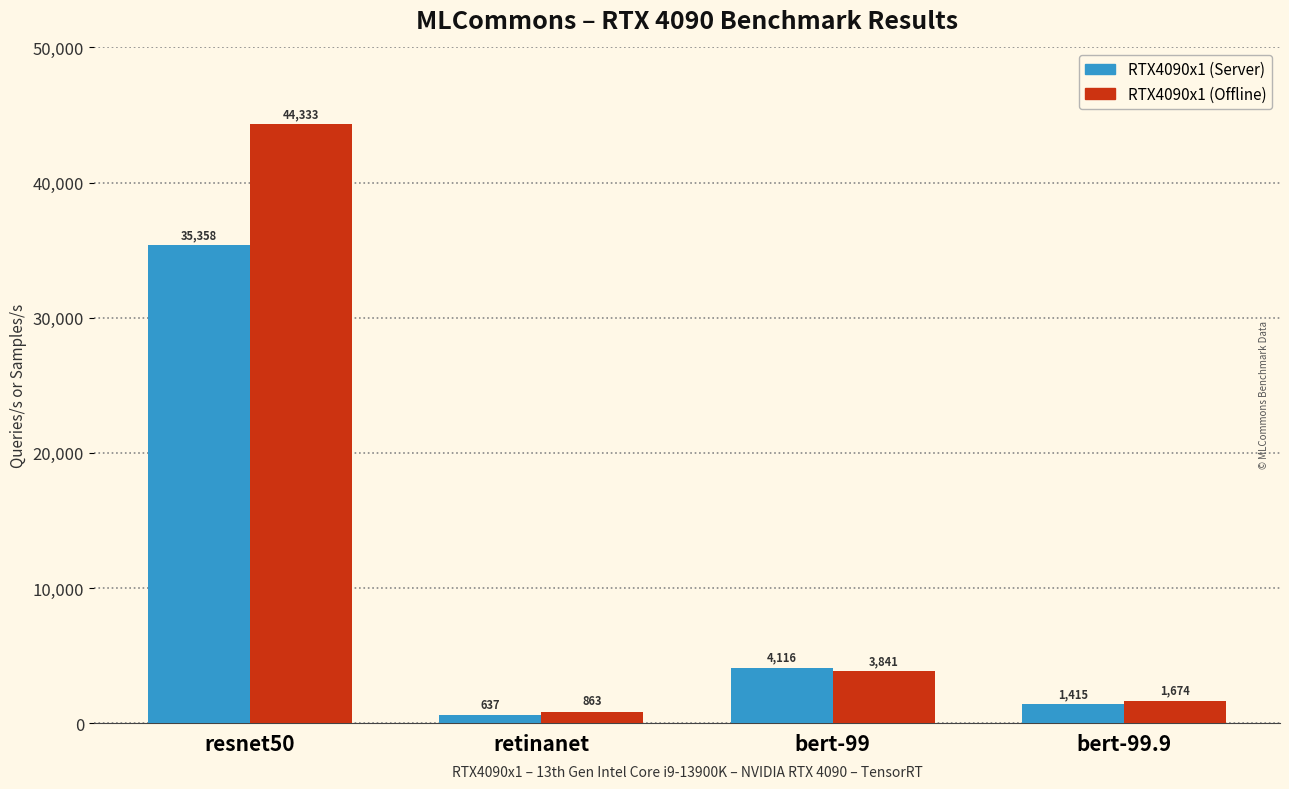

How many bars are there in total?

8